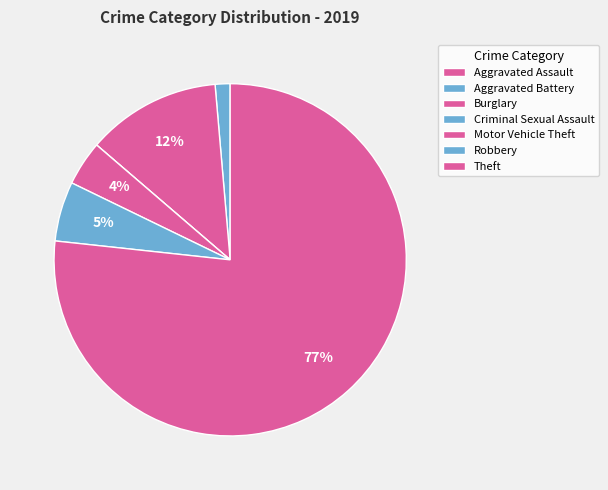

Rank the categories by value from highest to lowest.

Theft, Burglary, Robbery, Motor Vehicle Theft, Aggravated Battery, Aggravated Assault, Criminal Sexual Assault